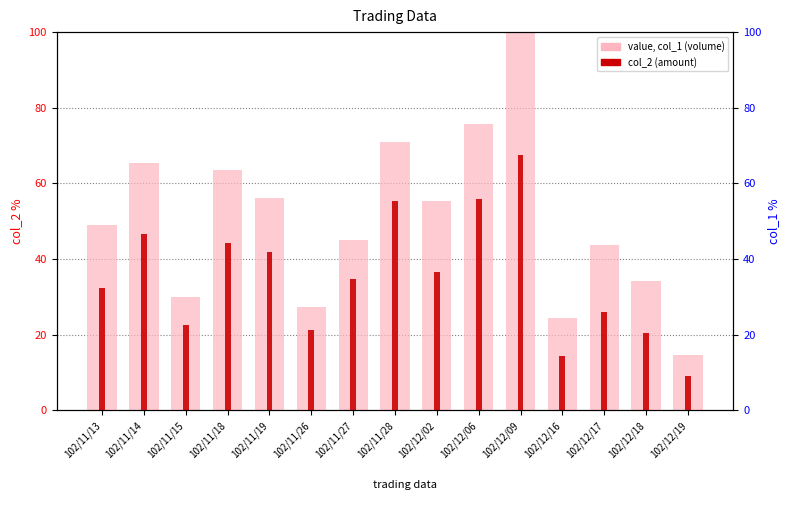

What is the sum of the col_2 (amount) values at 102/11/18 and 102/11/15?

66.9